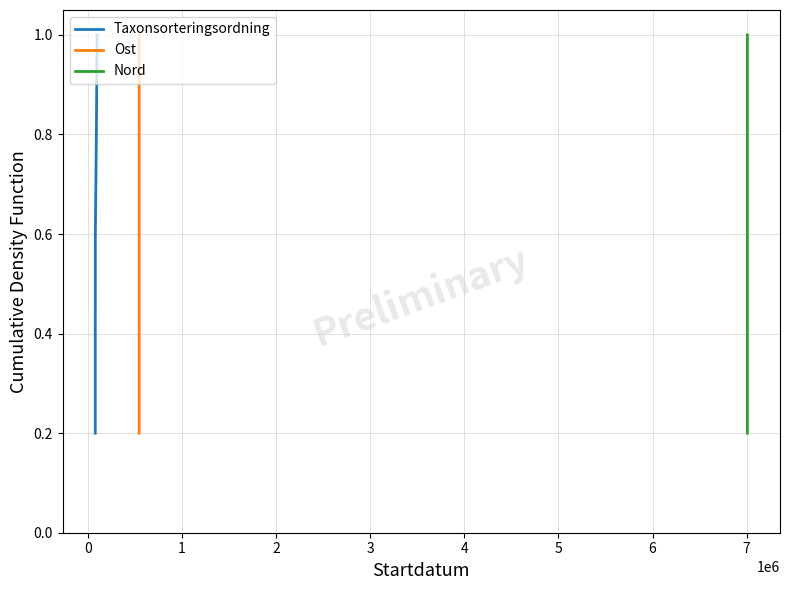

What is the highest value of the Ost series?

1.0